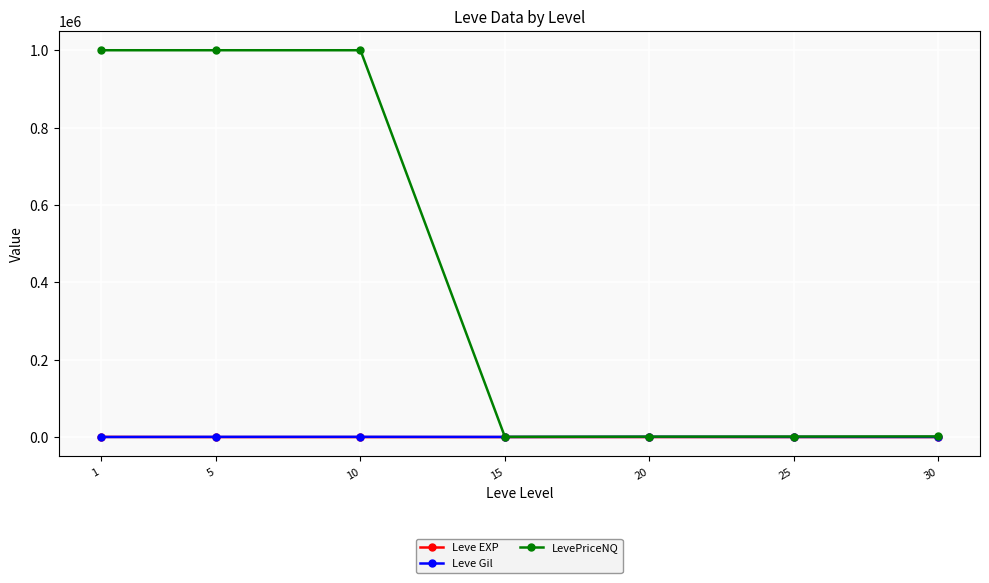

What is the sum of the Leve Gil values at 30 and 25?

714.2